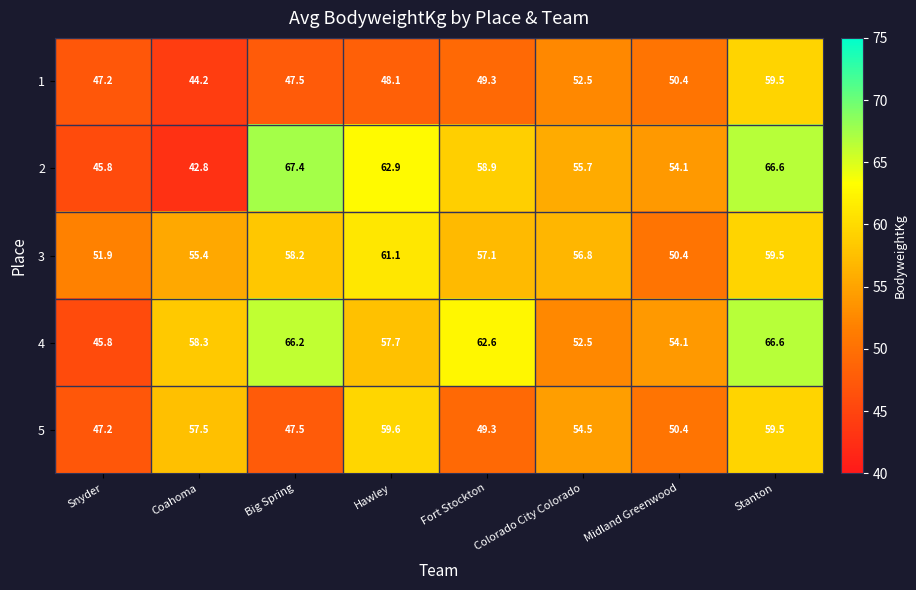

The 2 series shows 47.2 at Big Spring. True or false?

False